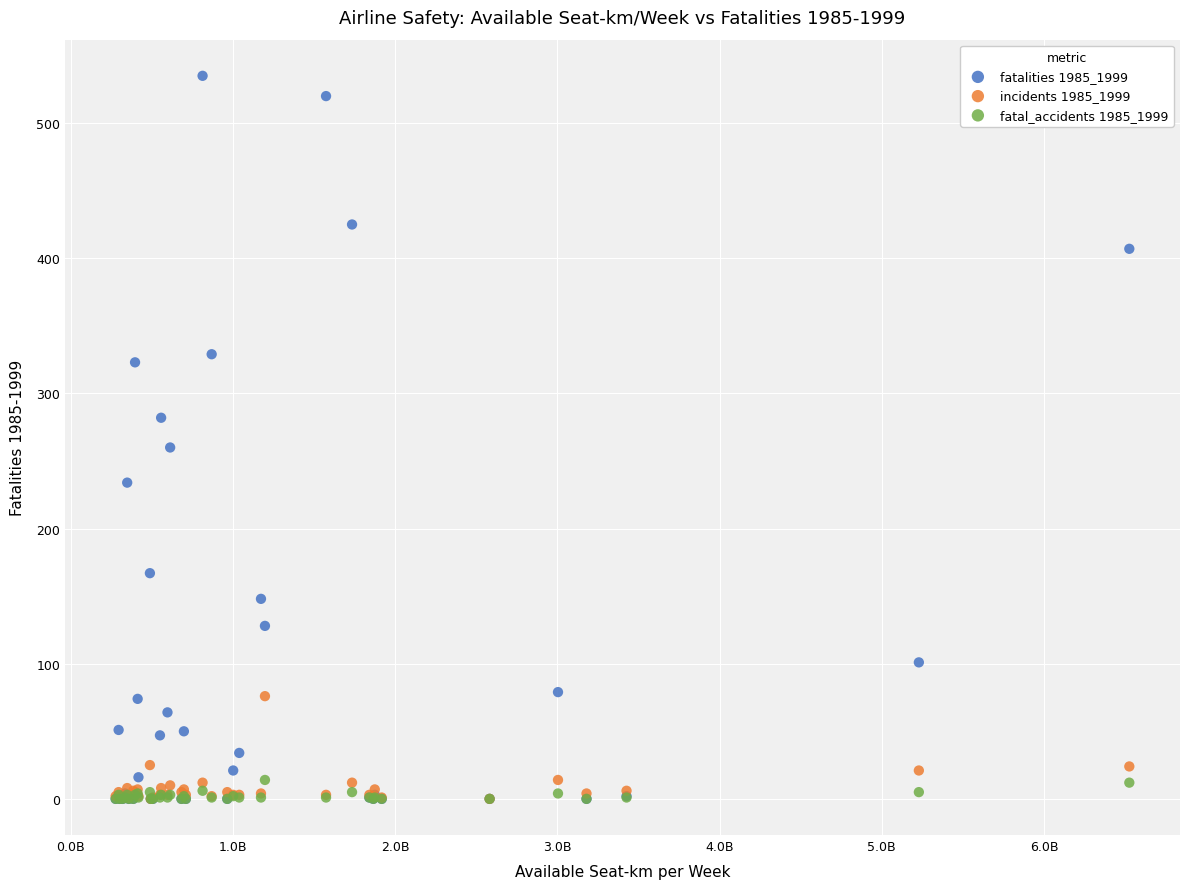

Across all series, what Y value is closest to 267?

260